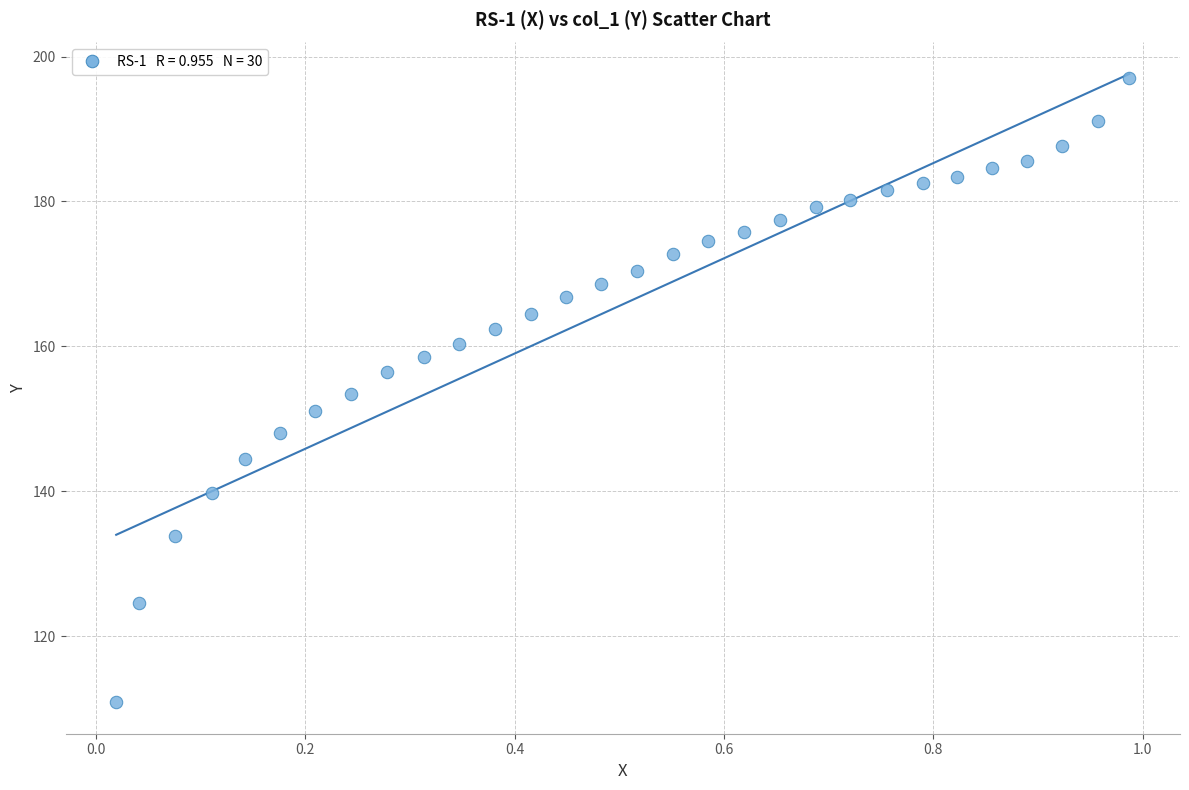

What is the range of X values (max minus min)?

1.0